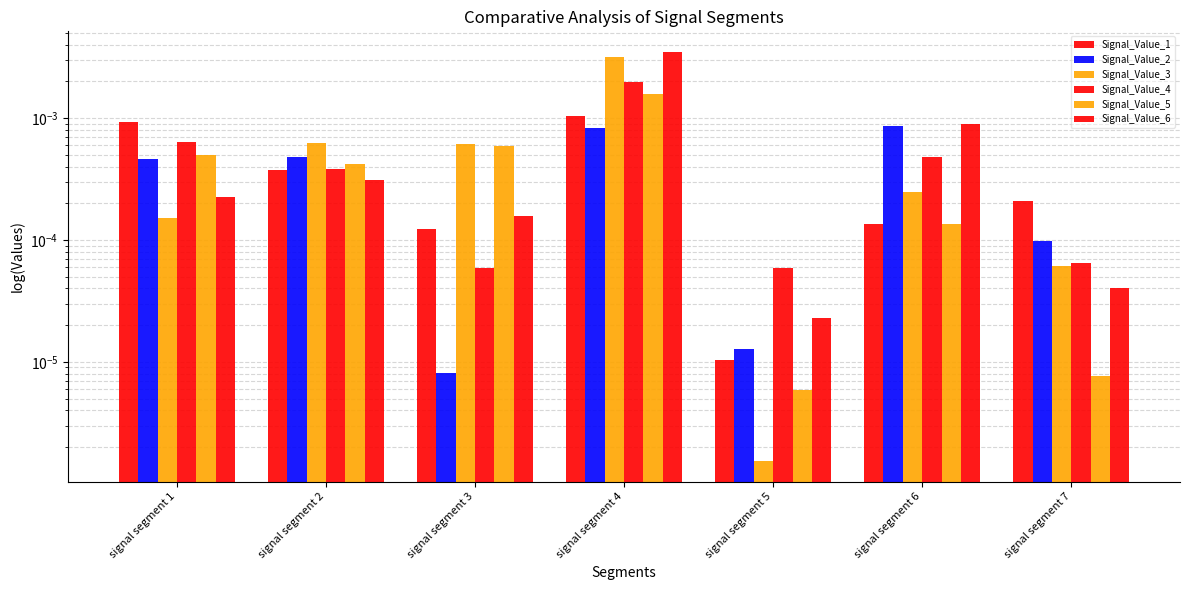

Is it true that Signal_Value_3 equals 0.0 at signal segment 7?

False